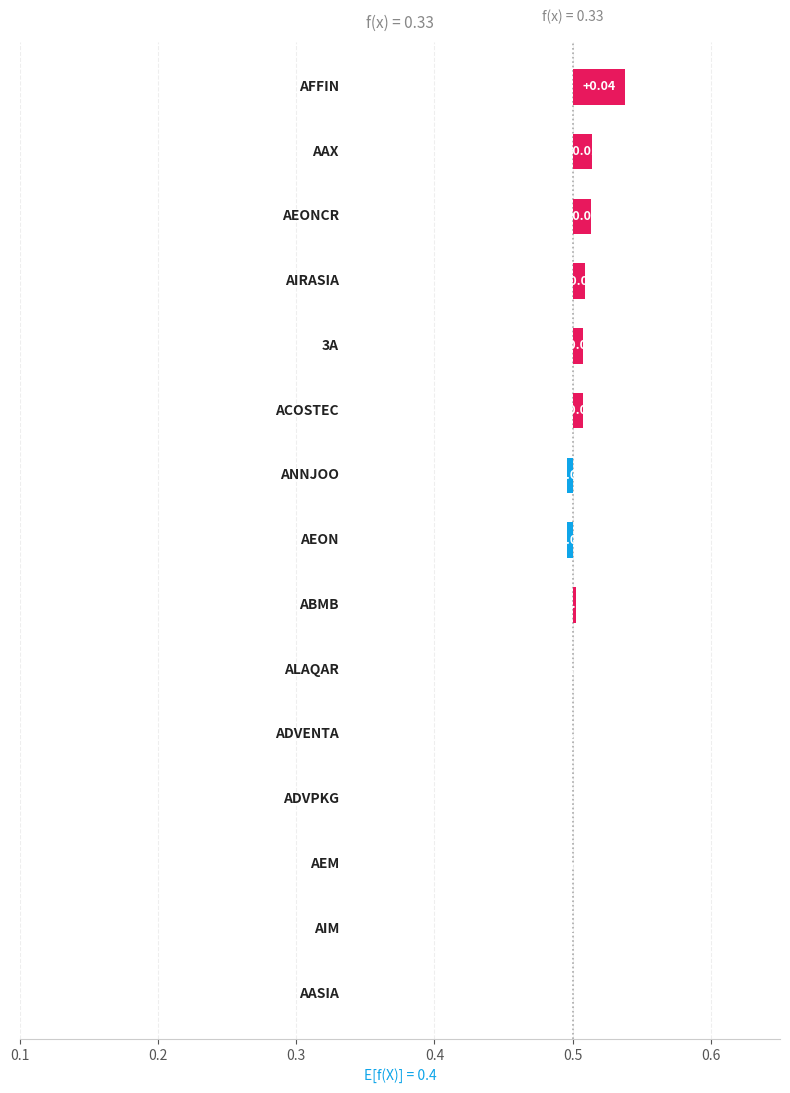

The value at 0.2 is 0.0. True or false?

False